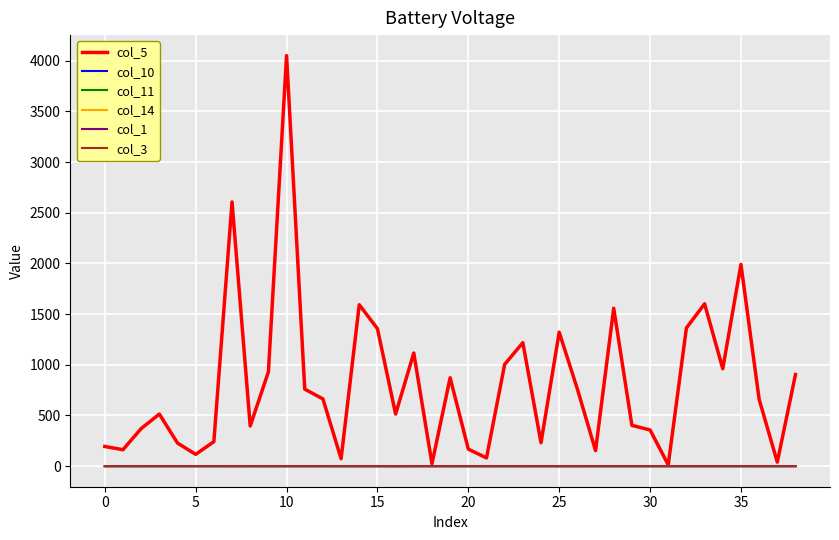

At how many categories does at least one series exceed 2175?

2